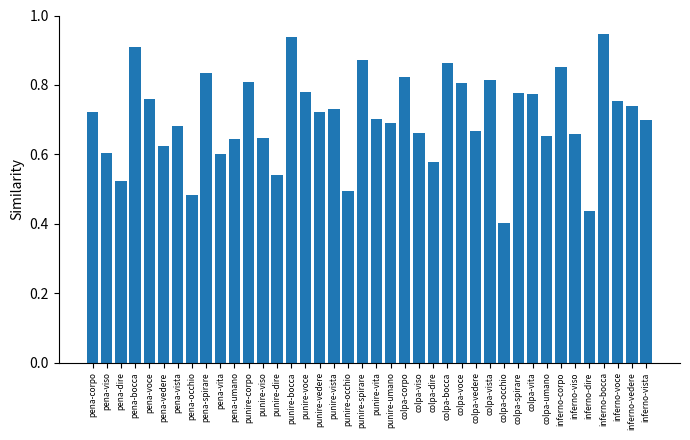

The value at colpa-vedere is 1.1. True or false?

False